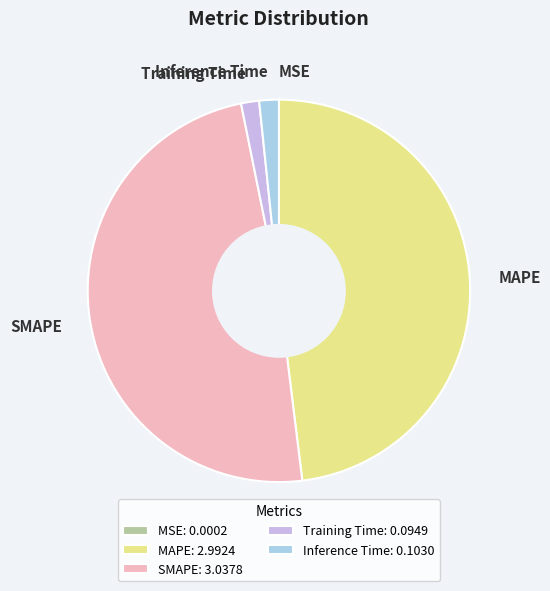

The MAPE slice represents 48% of the pie. True or false?

True